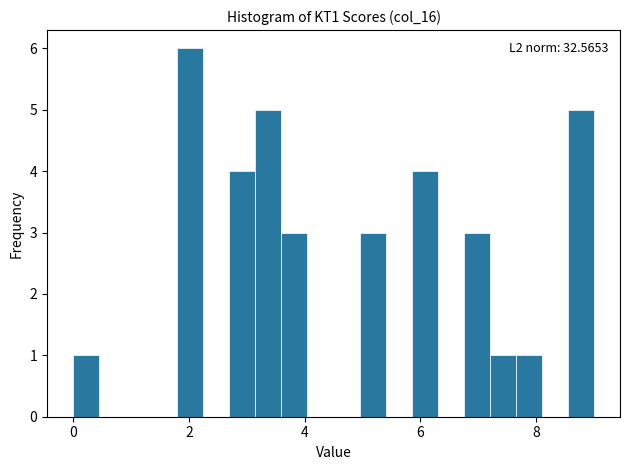

Read against the x-axis, roughly where is the centre of the tallest bar?

2.0